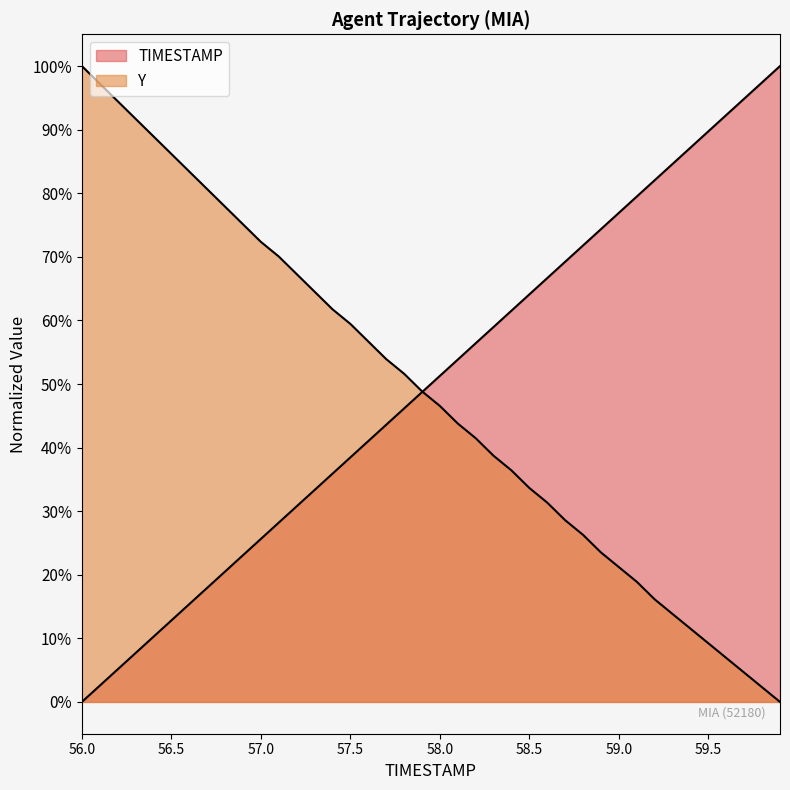

At 57.3, list the series in order from largest to smallest.

Y, TIMESTAMP